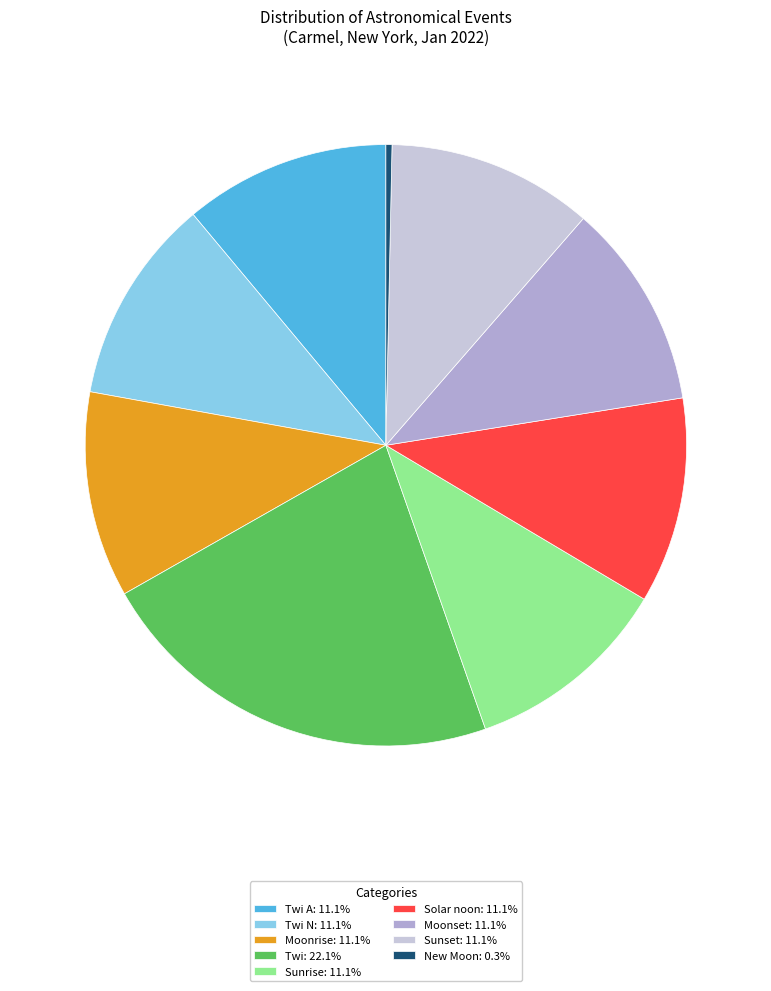

Do Moonrise: 11.1% and Twi A: 11.1% together represent more than half of the pie?

No